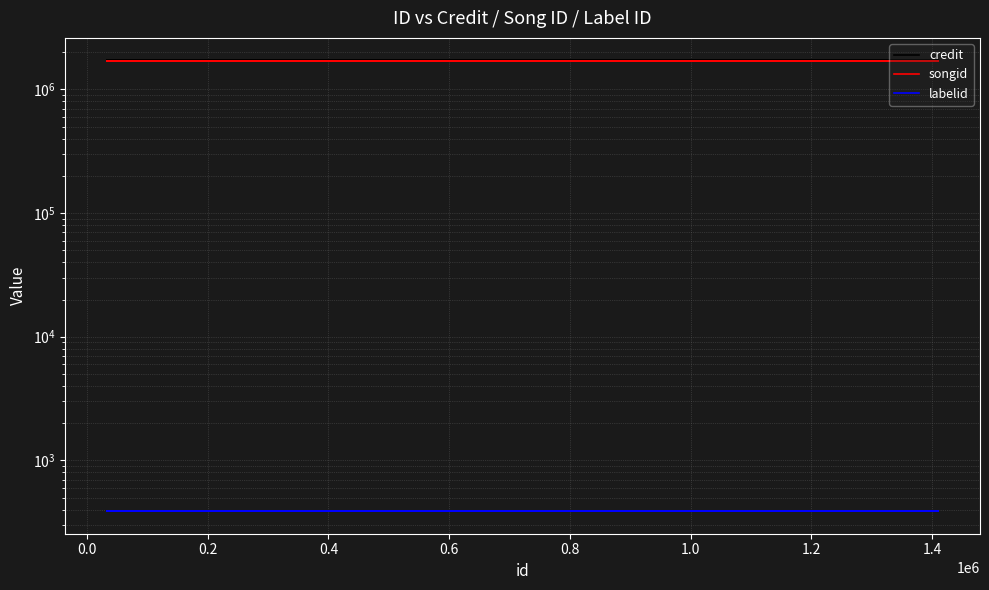

Is it true that credit equals 1717688 at 0.6?

True